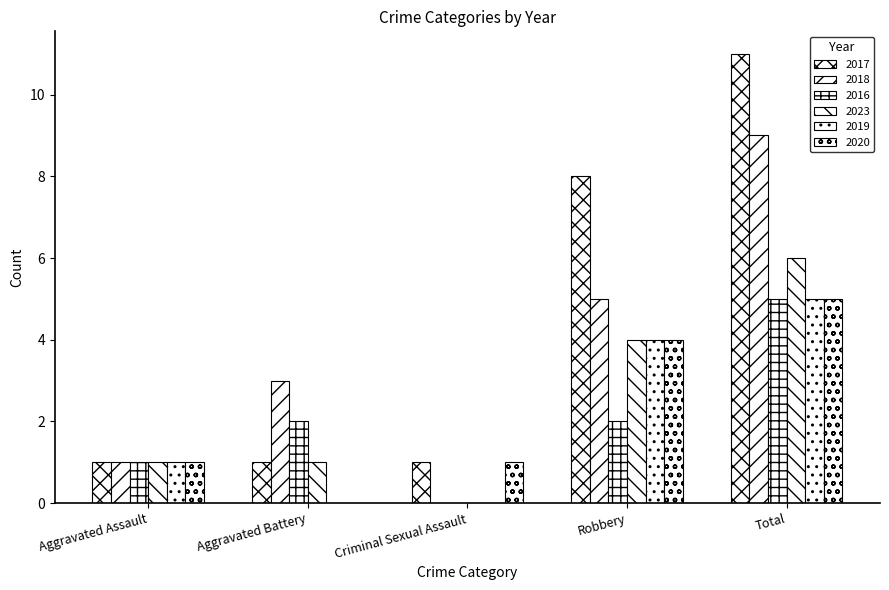

Is it true that 2017 equals 1 at Criminal Sexual Assault?

True